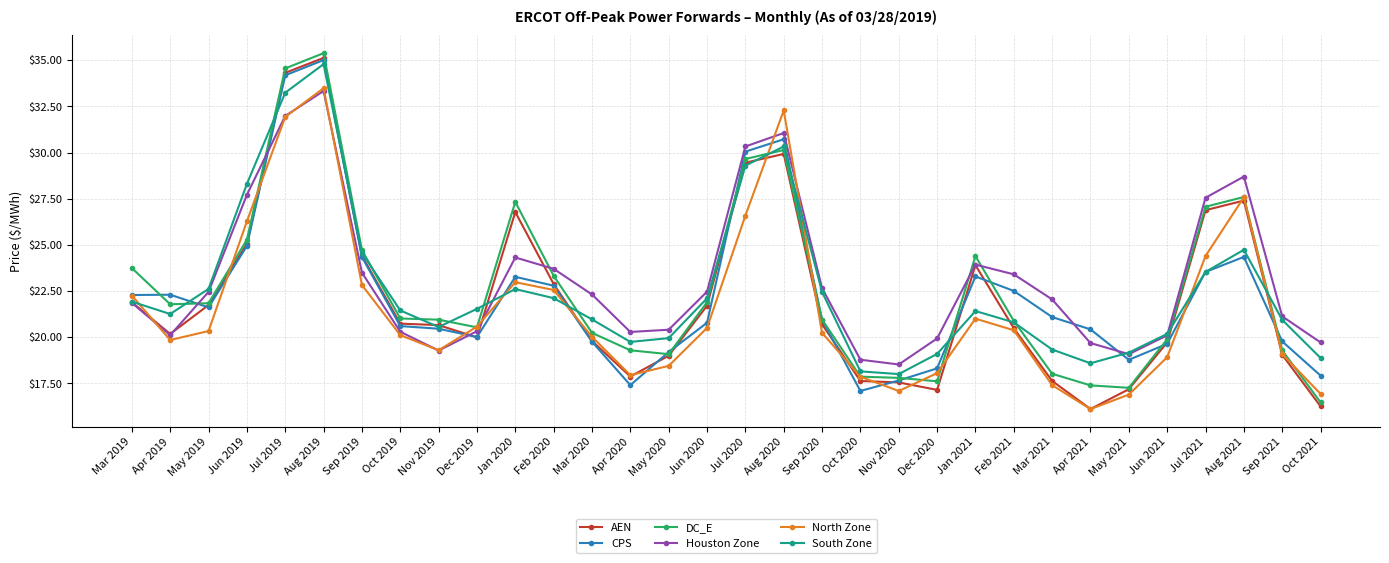

Between which two adjacent categories do North Zone and AEN first intersect?

Mar 2019 and Apr 2019